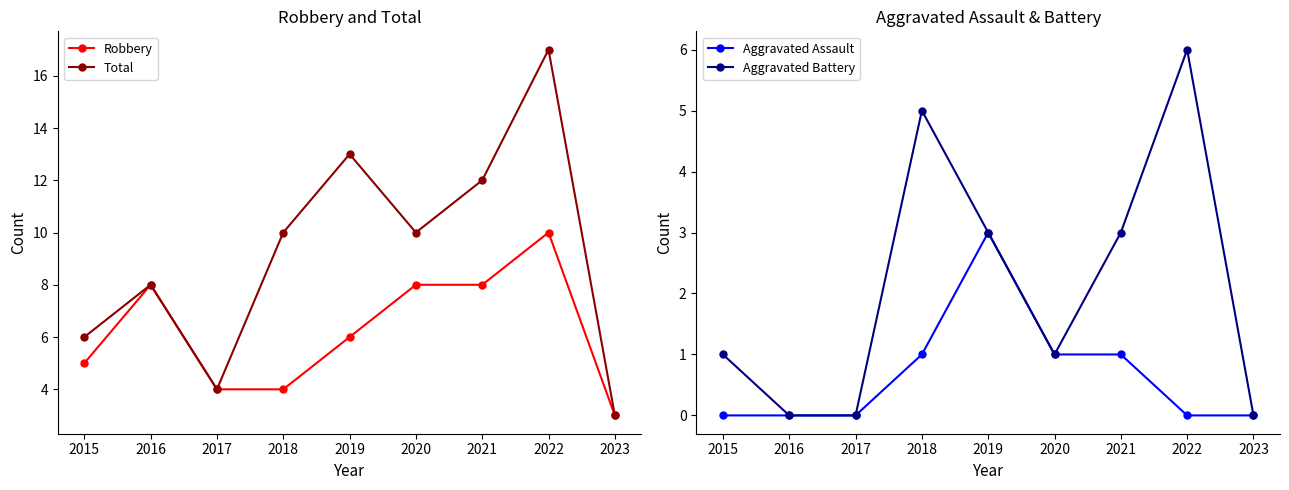

What is the total value across all series at 2022?

33